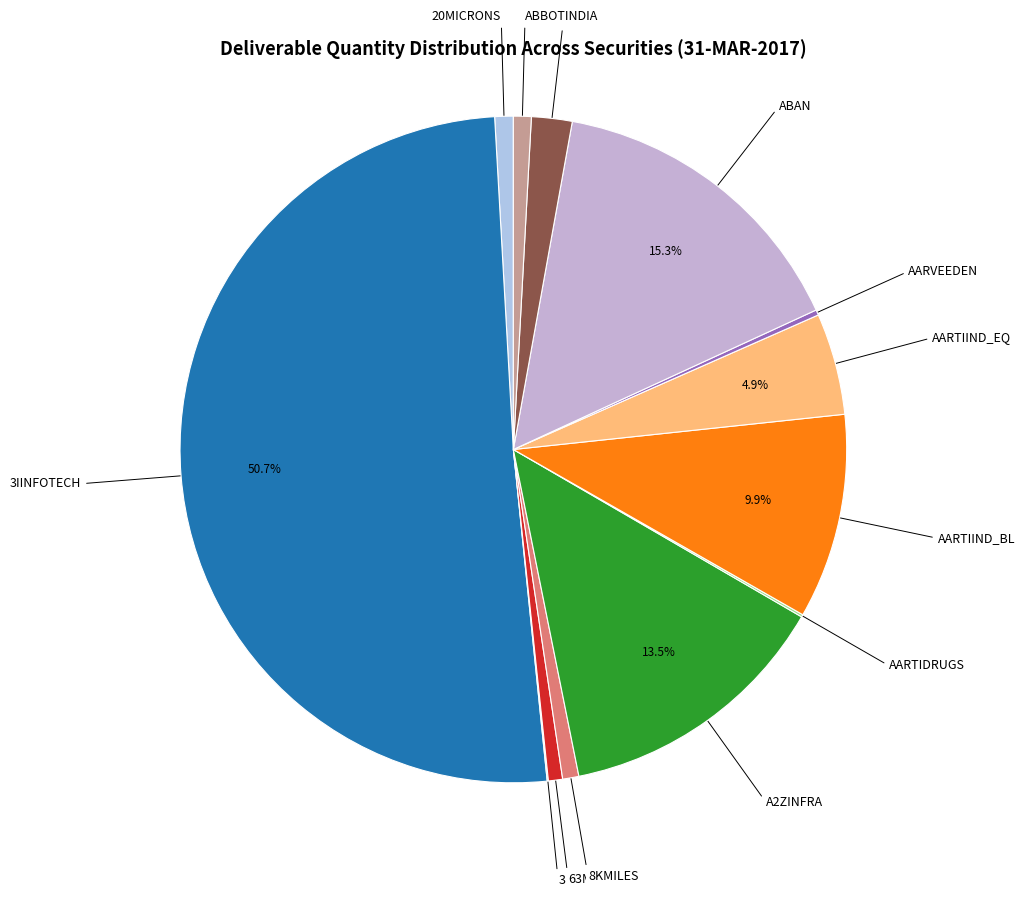

Rank the categories by value from lowest to highest.

3MINDIA, AARTIDRUGS, AARVEEDEN, 63MOONS, 8KMILES, ABBOTINDIA, 20MICRONS, ABB, AARTIIND_EQ, AARTIIND_BL, A2ZINFRA, ABAN, 3IINFOTECH